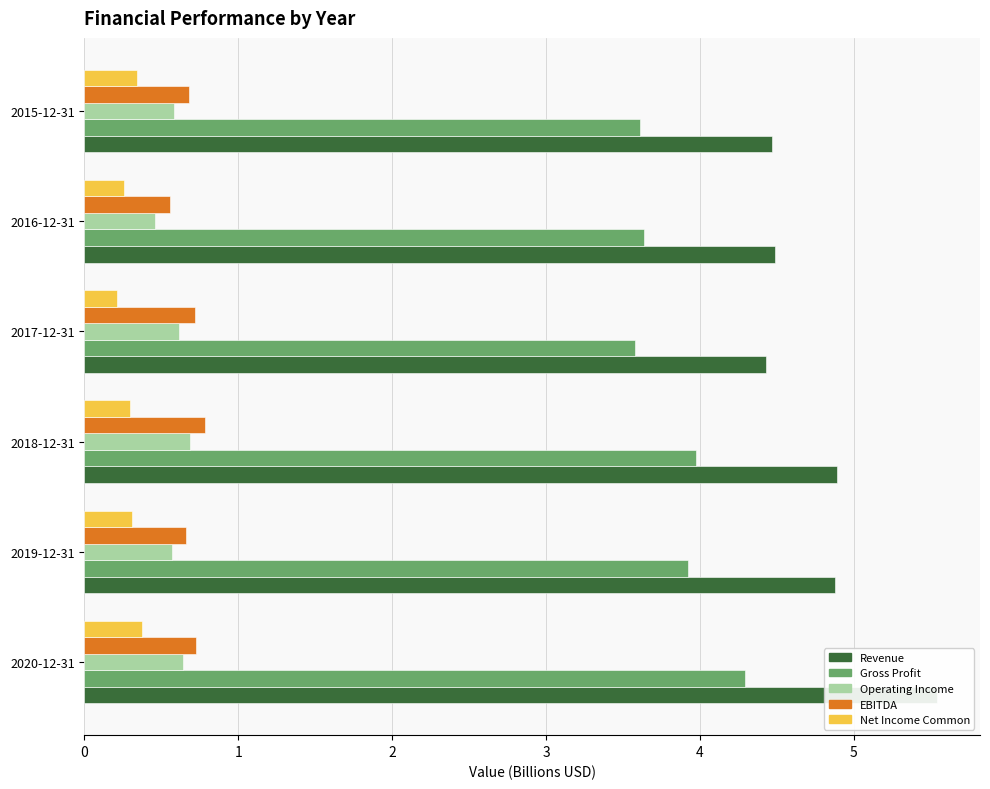

Which category has the lowest value across all series?

2017-12-31